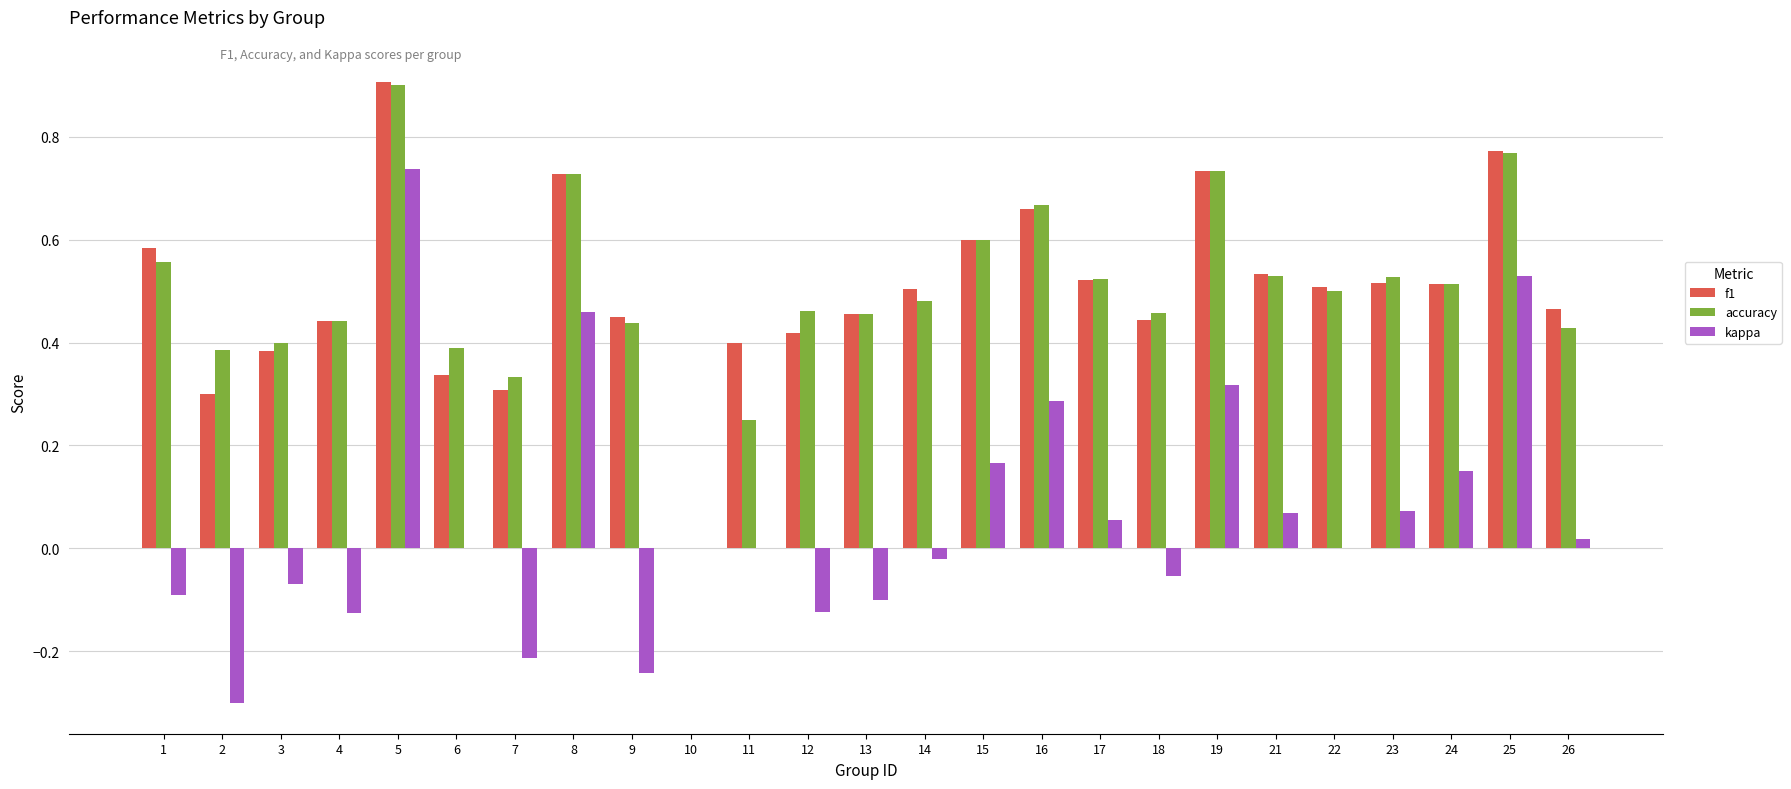

True or false: f1 has a value of 1.3 at 19.

False